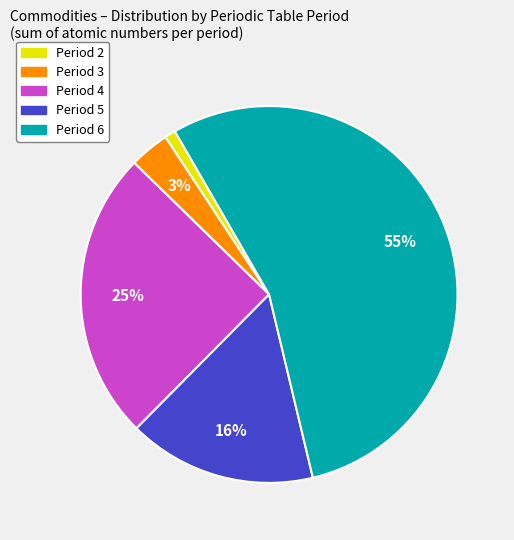

To the nearest percent, what is the difference between the largest and smallest slice percentages?

54%